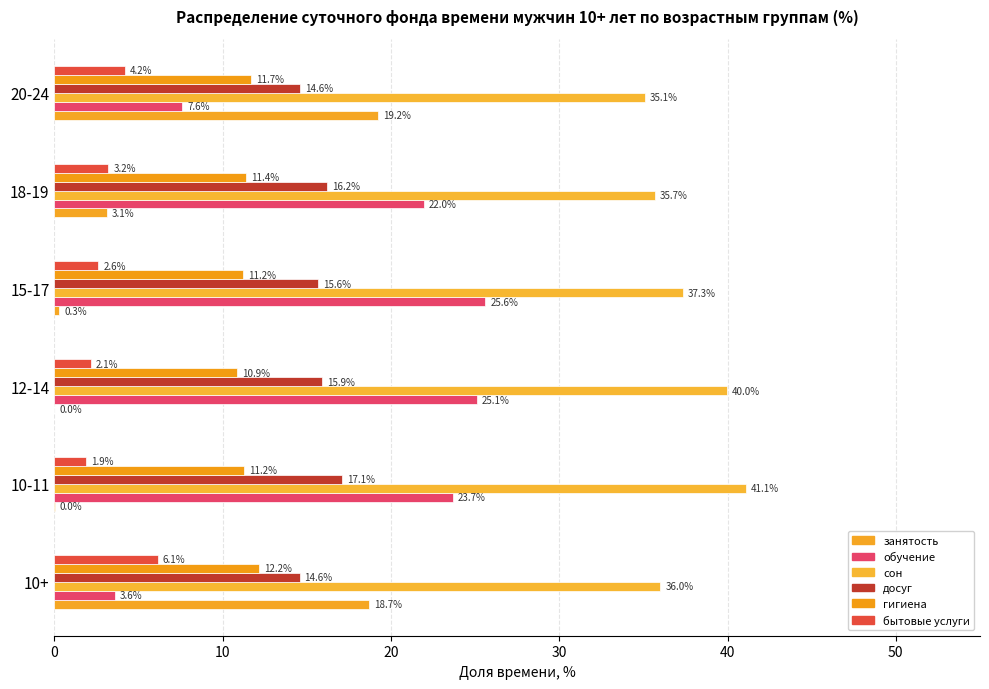

What is the sum of all досуг values?

94.0